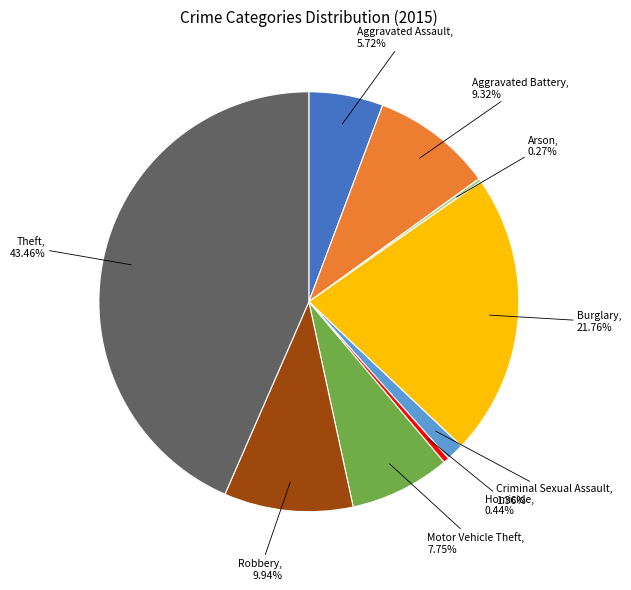

Does any single category account for the majority?

No